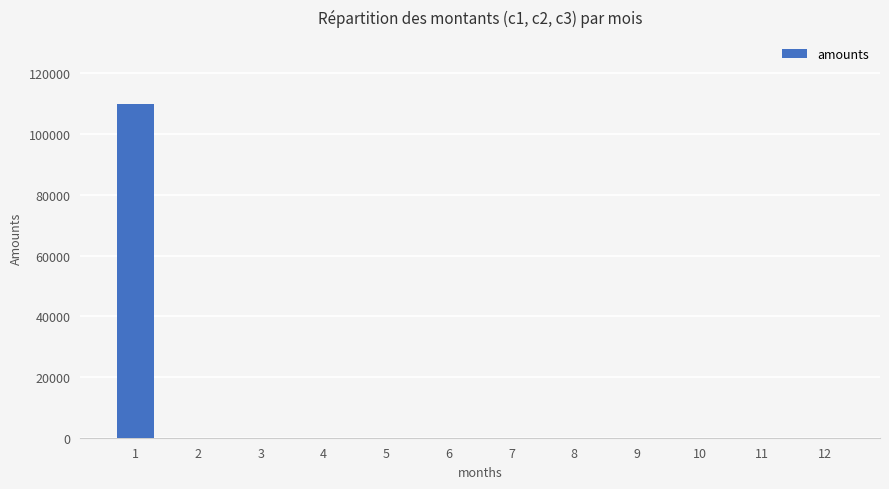

What is the change in value from 1 to 4?

-110000